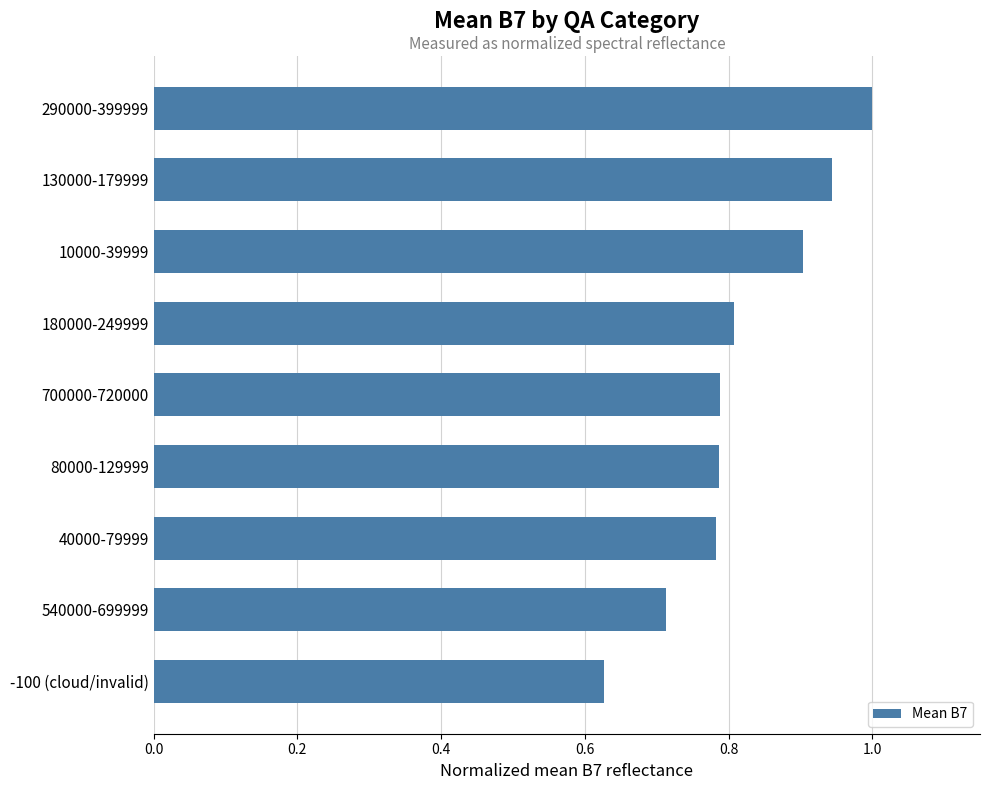

What is the difference between the maximum and minimum values?

0.4